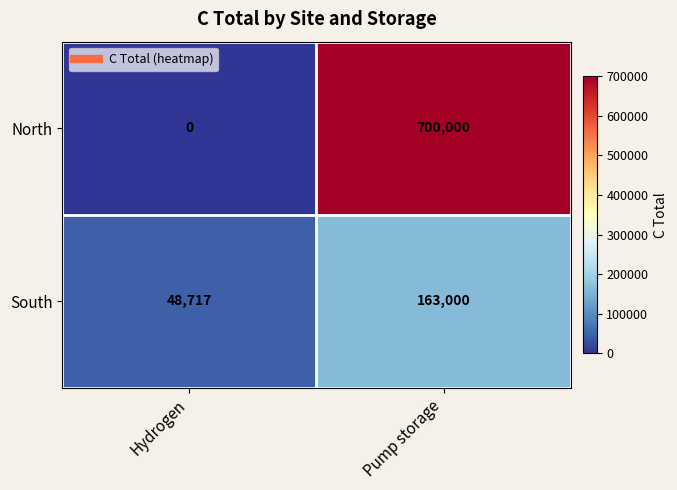

What is the difference between the highest and lowest values at Hydrogen?

48717